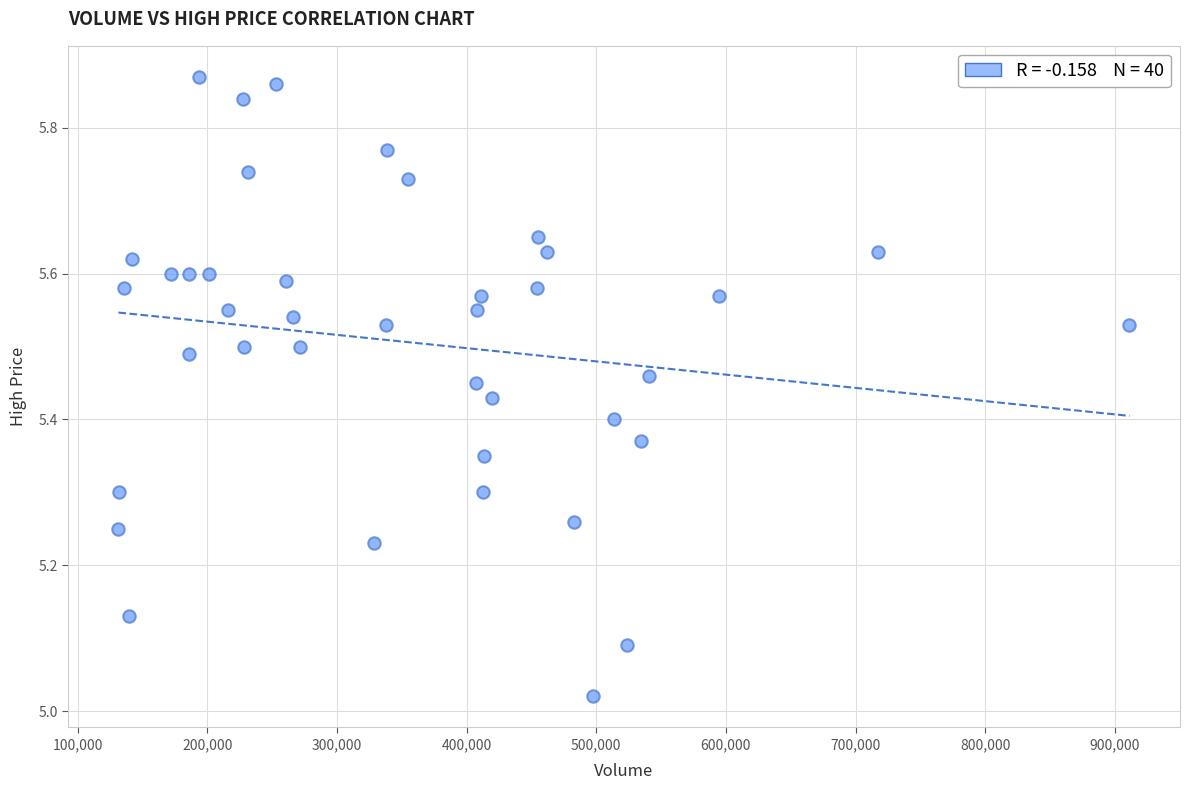

What is the range of Y values (max minus min)?

0.8